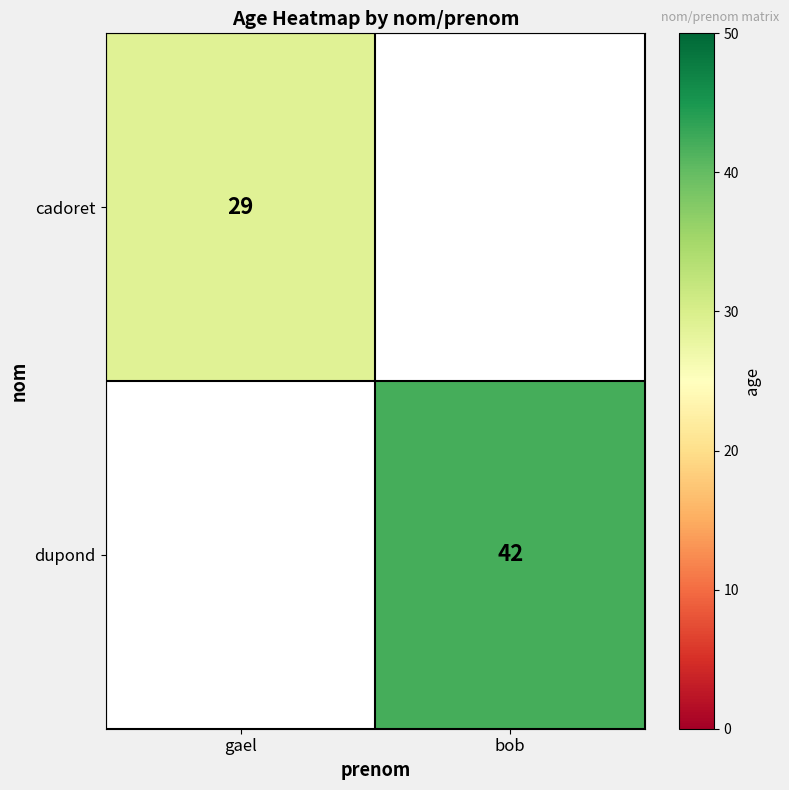

True or false: dupond has a value of 71 at bob.

False